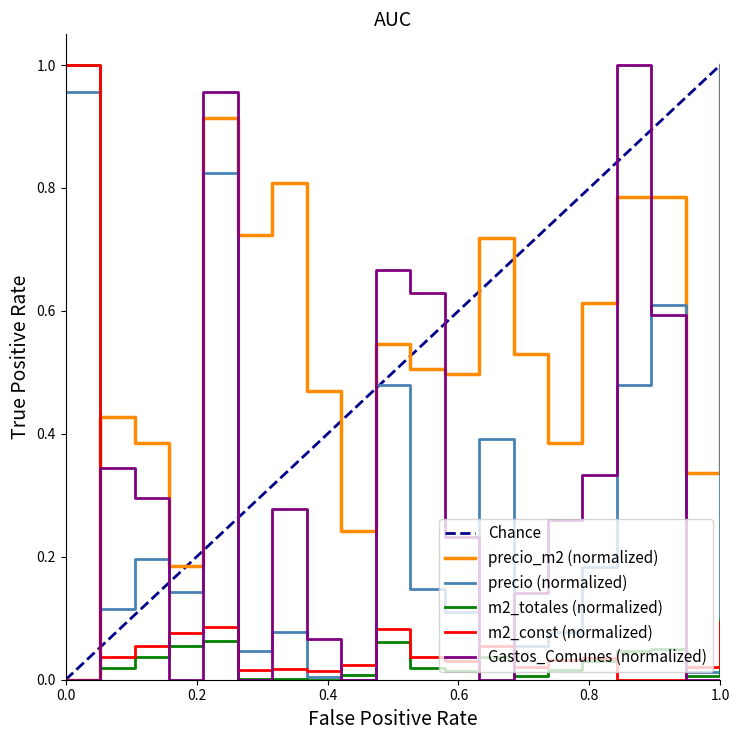

Which series ends up on top after the final intersection of precio_m2 and precio?

precio_m2